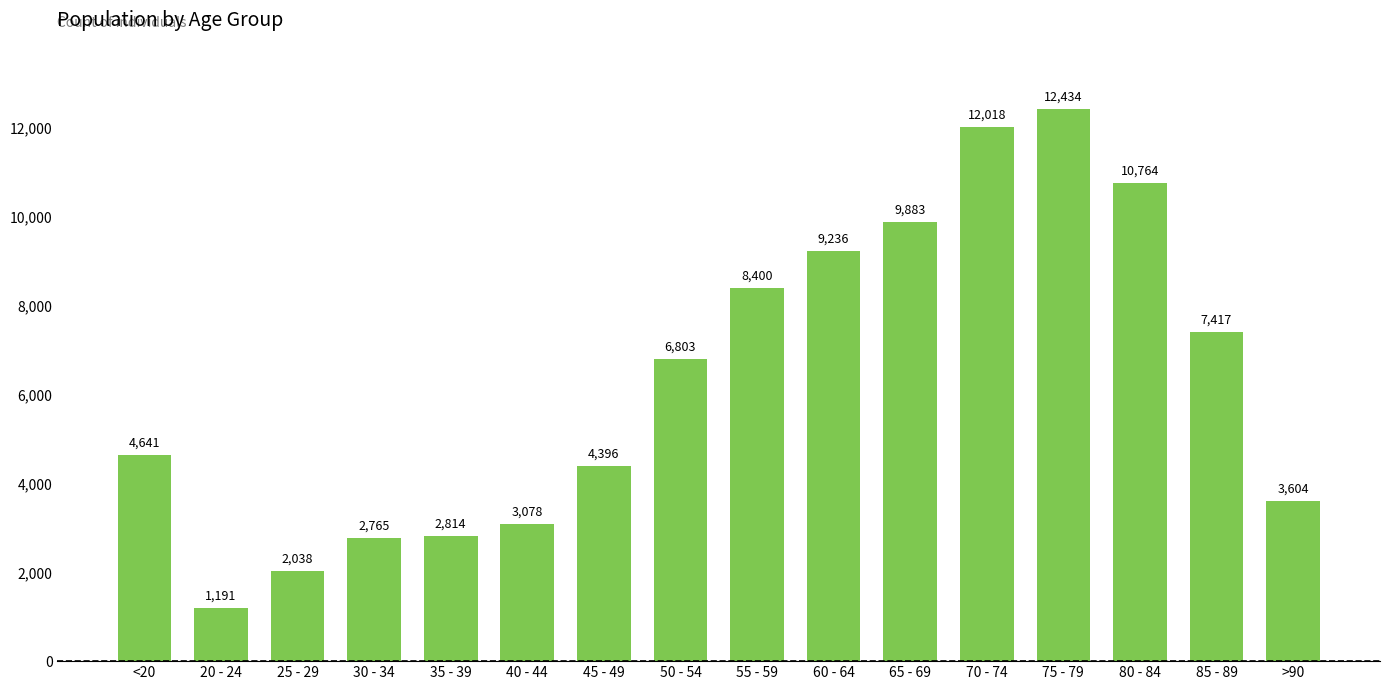

What is the difference between the values at 25 - 29 and 65 - 69?

7845